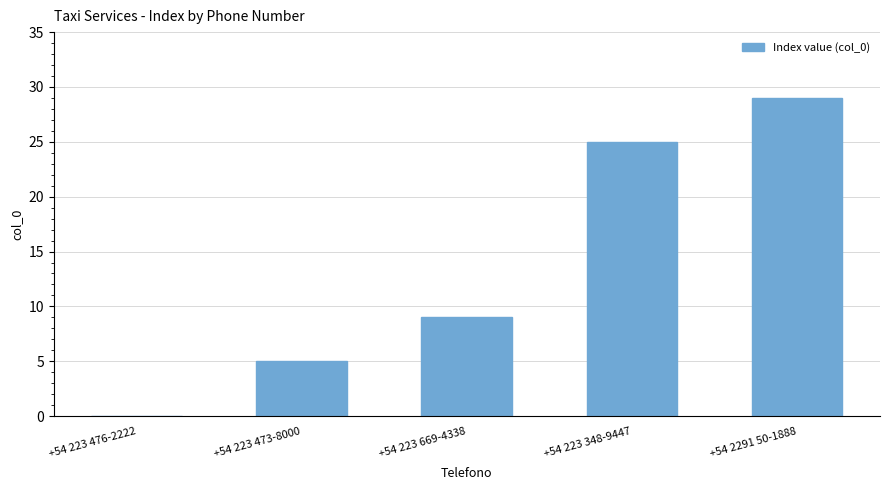

What is the change in value from +54 223 476-2222 to +54 223 473-8000?

+5